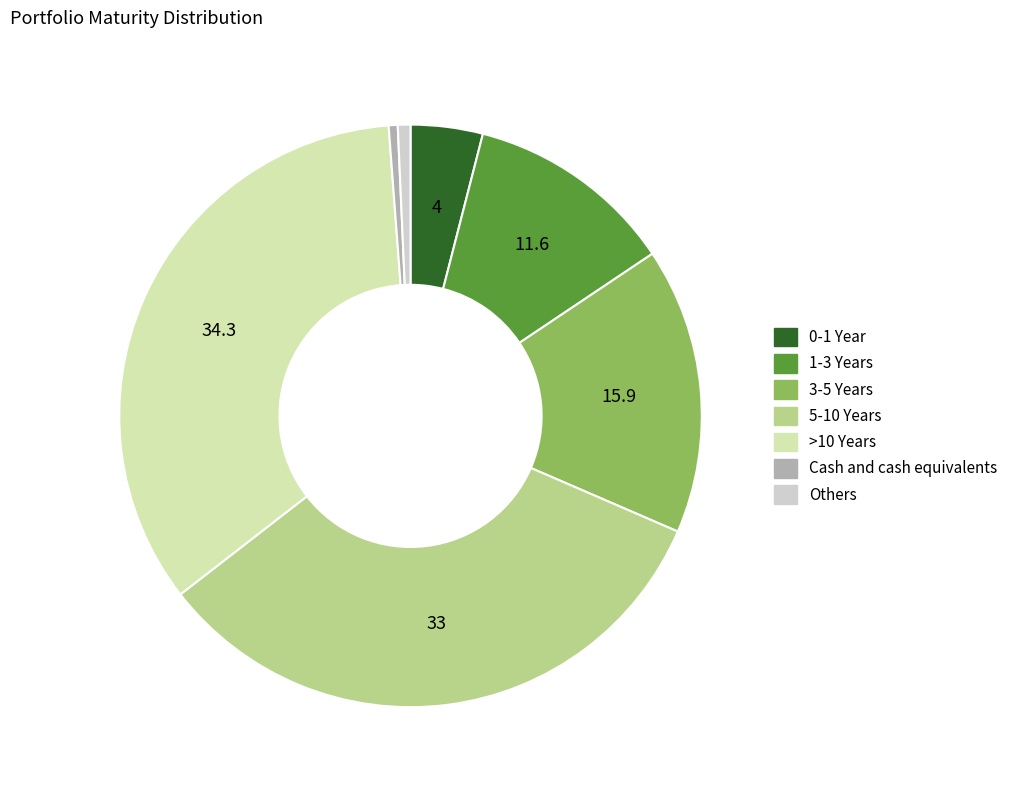

Between Cash and cash equivalents and 5-10 Years, which is larger?

5-10 Years